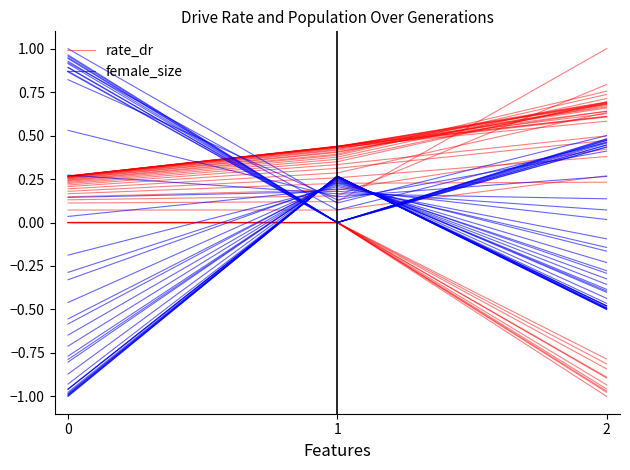

How many categories are shown in the chart?

3